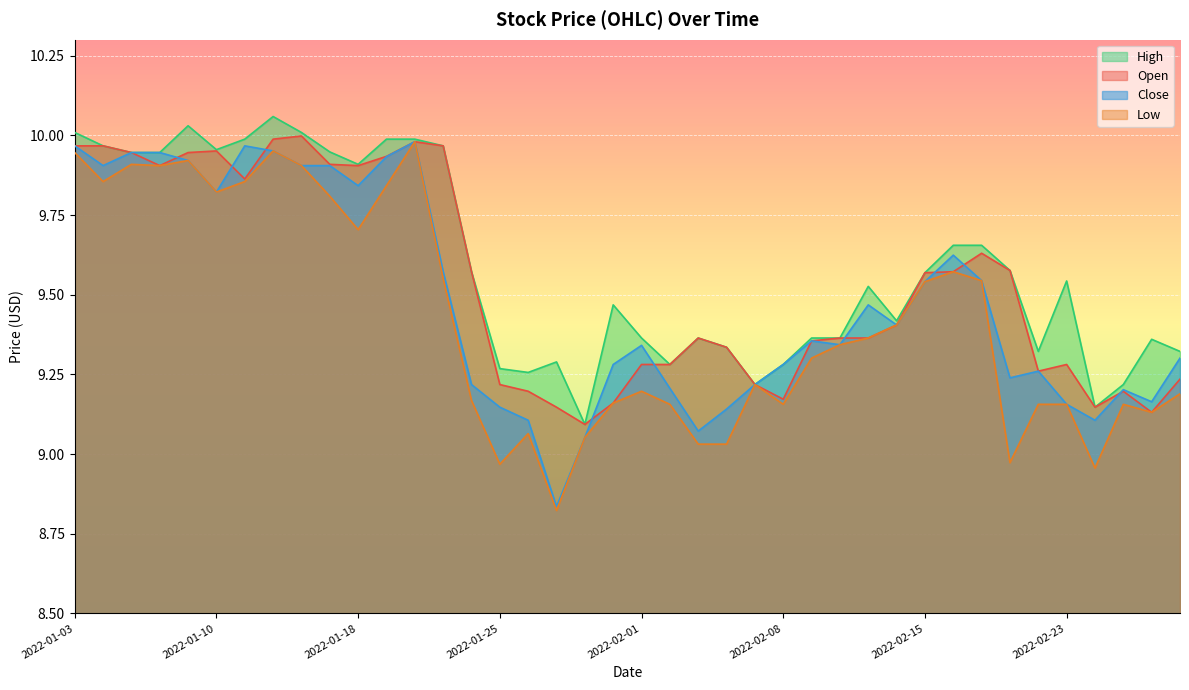

What are all the series names shown in the legend?

High, Open, Close, Low